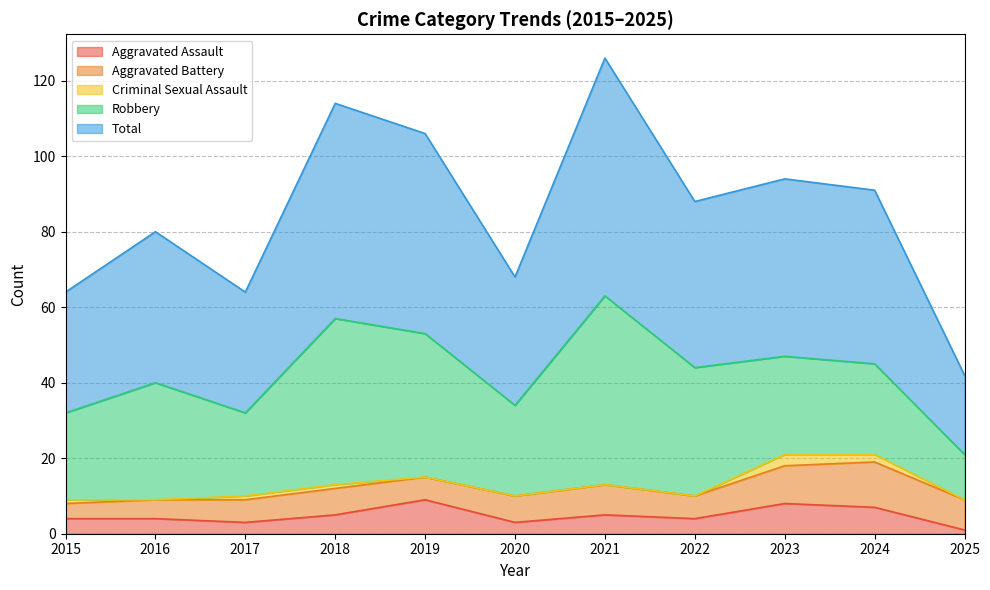

At which category does Robbery reach its first local peak?

2016